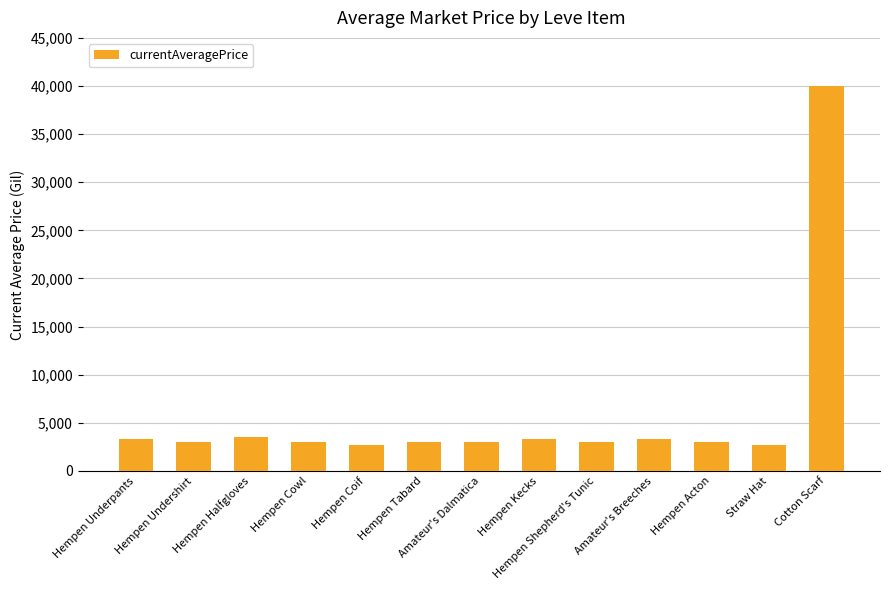

What is the value of the 3rd bar from the left?

3515